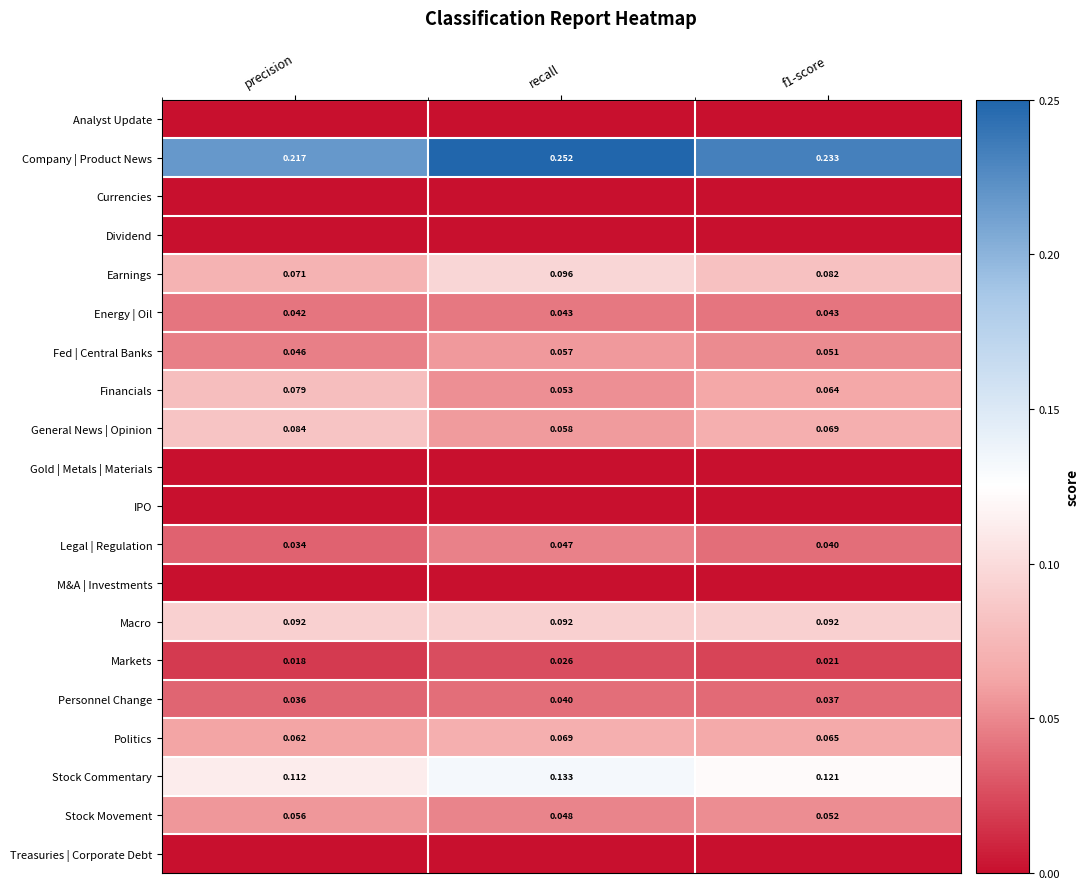

Which category has the lowest value across all series?

precision